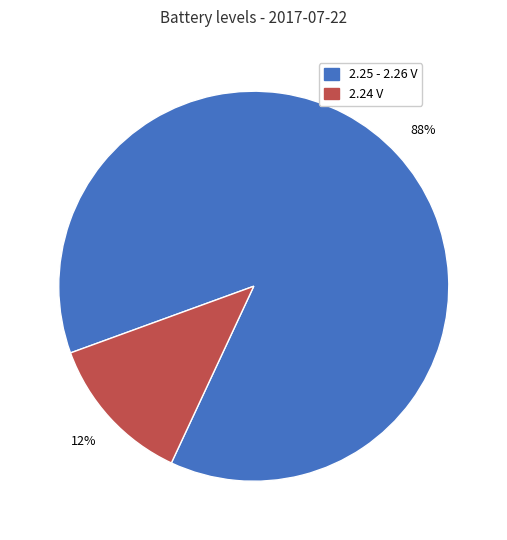

How many slices are in this pie chart?

2